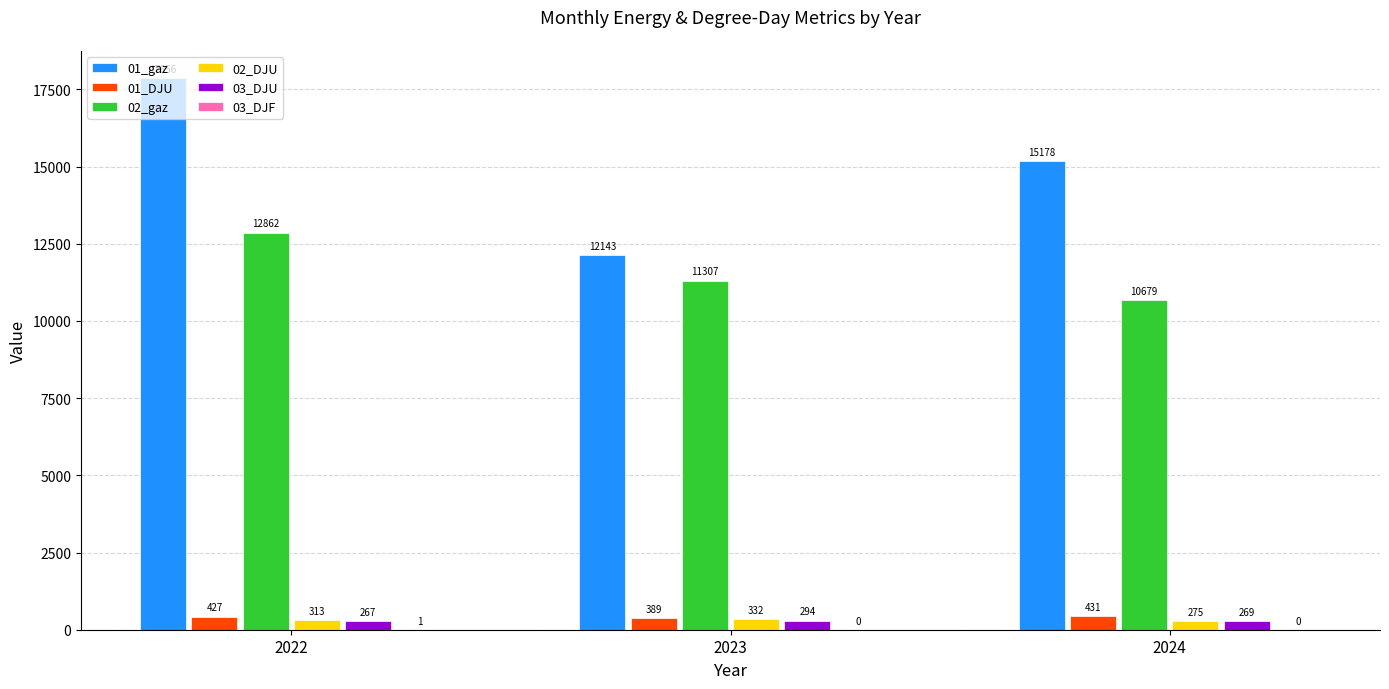

How many groups of bars are there?

3